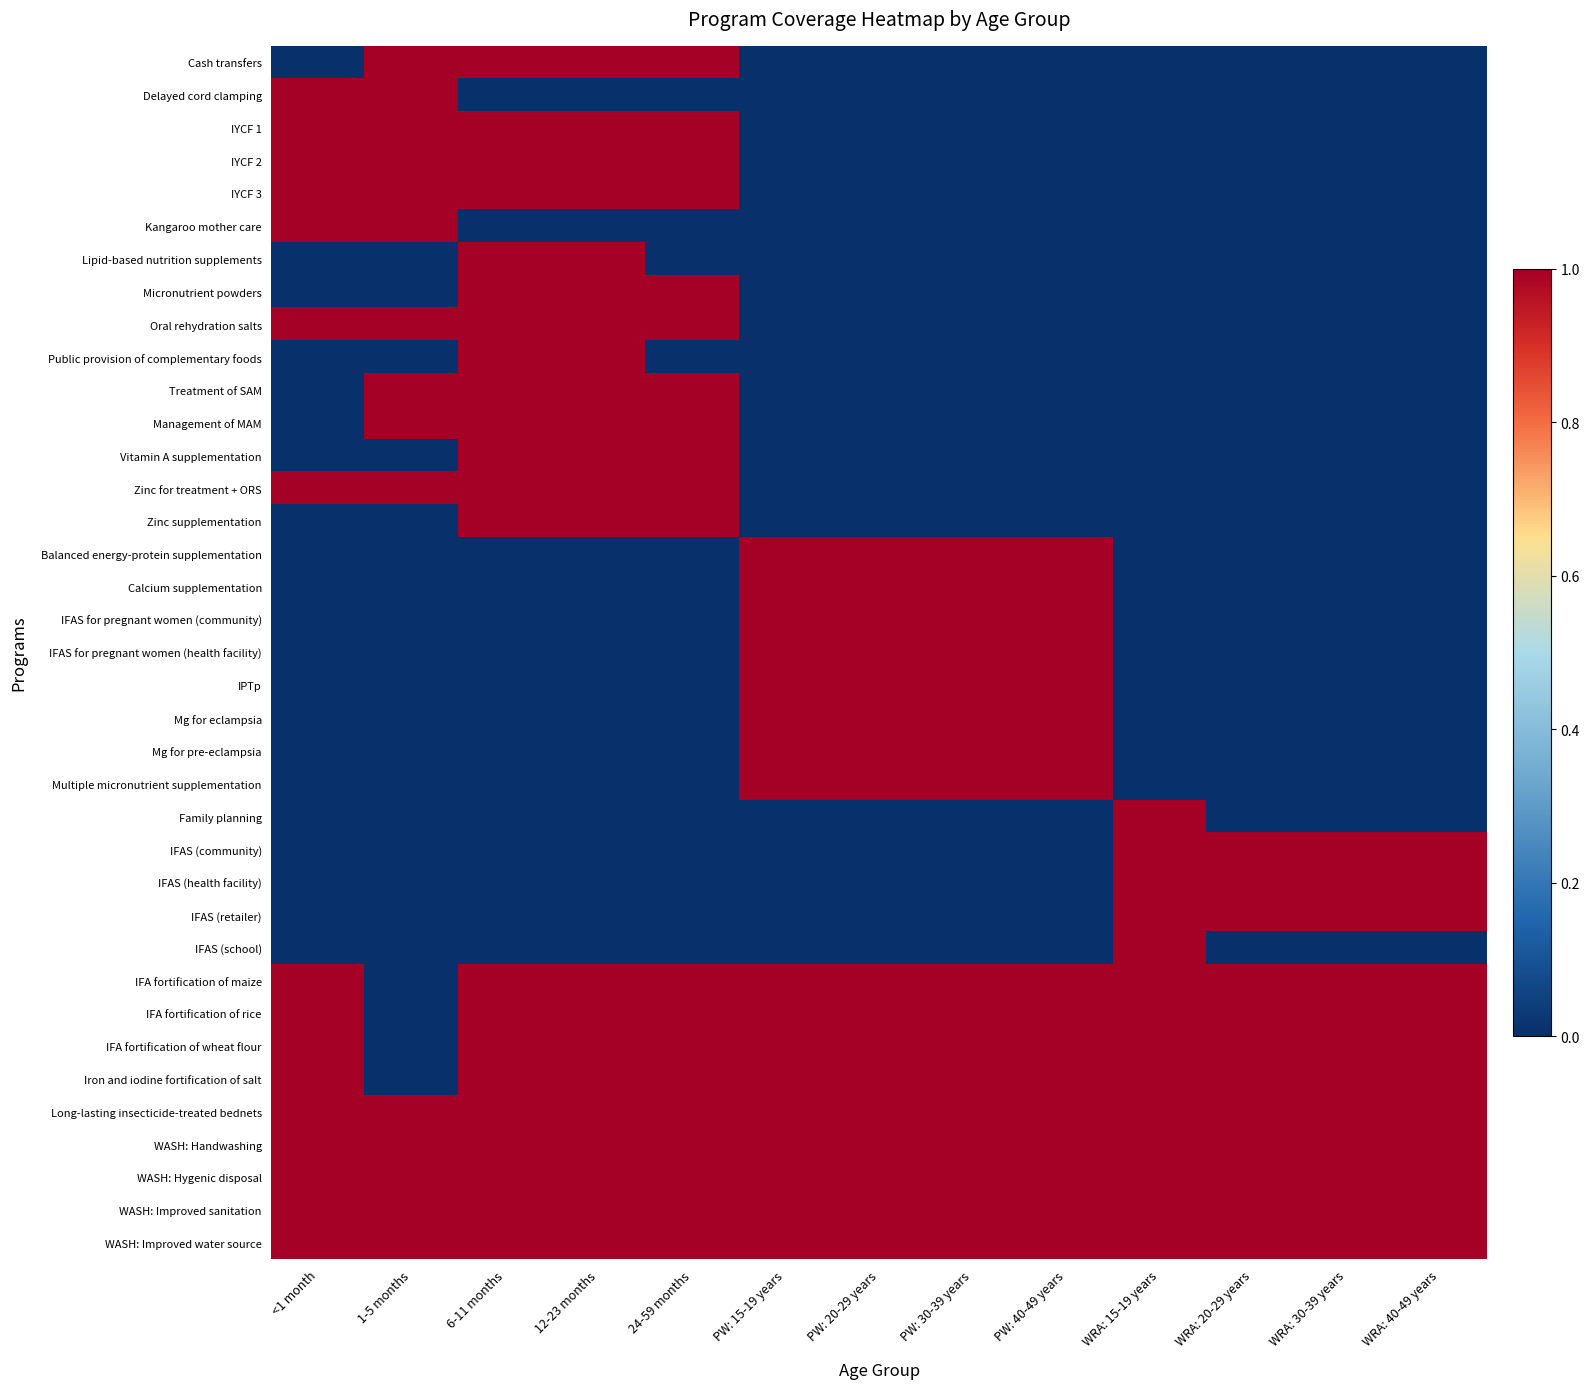

What is the spread (max minus min) of values at 24-59 months?

1